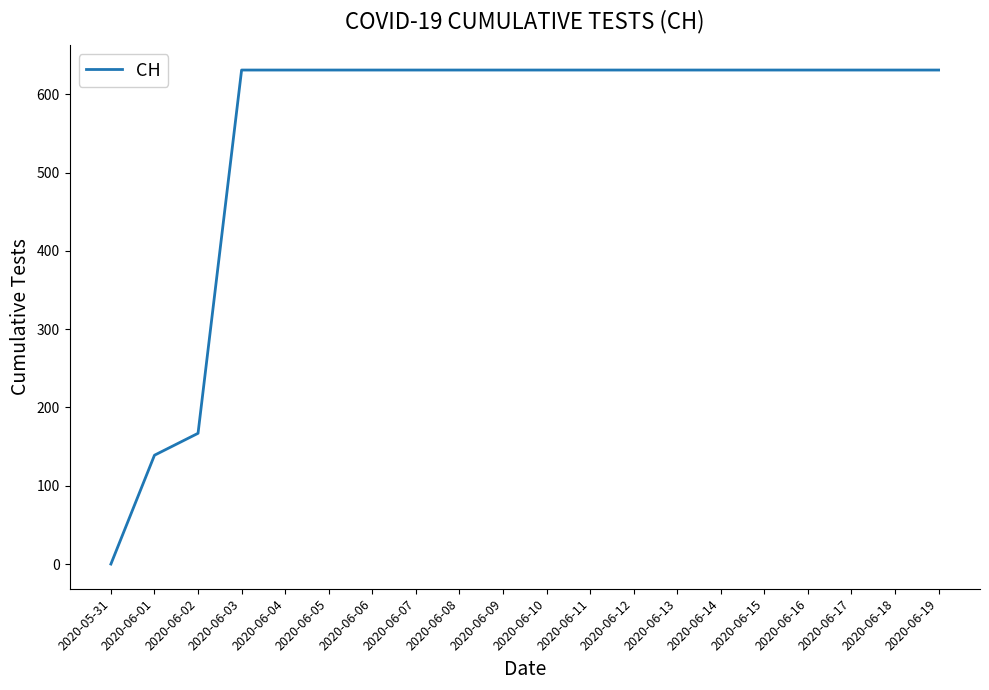

Reading left to right, list all the values displayed in this chart.

0	139	167	631	631	631	631	631	631	631	631	631	631	631	631	631	631	631	631	631